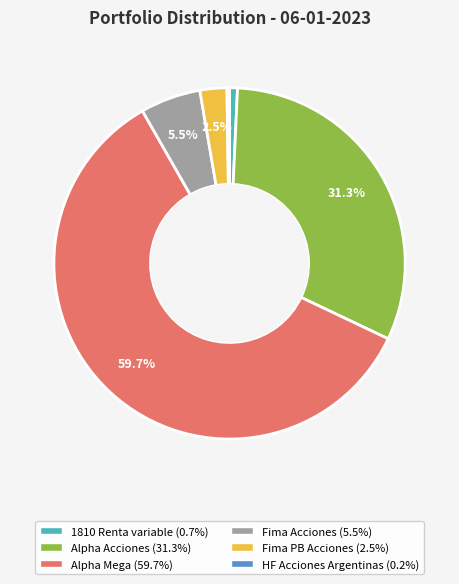

Which slice is the largest?

Alpha Mega